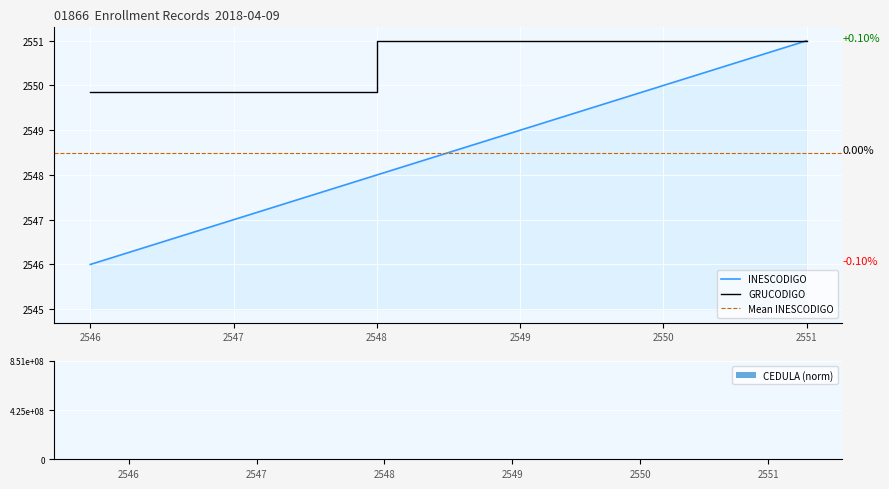

The INESCODIGO series shows 2546.0 at 2546. True or false?

True